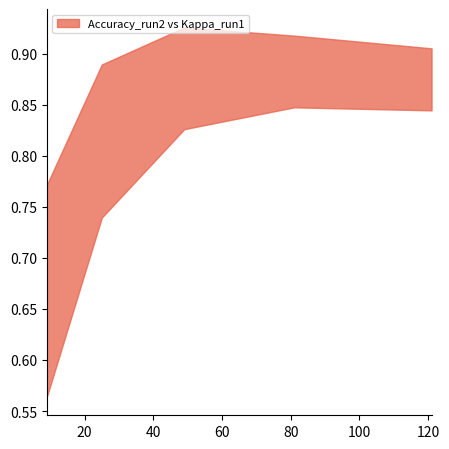

Which series has the largest range (max minus min)?

Kappa_run1